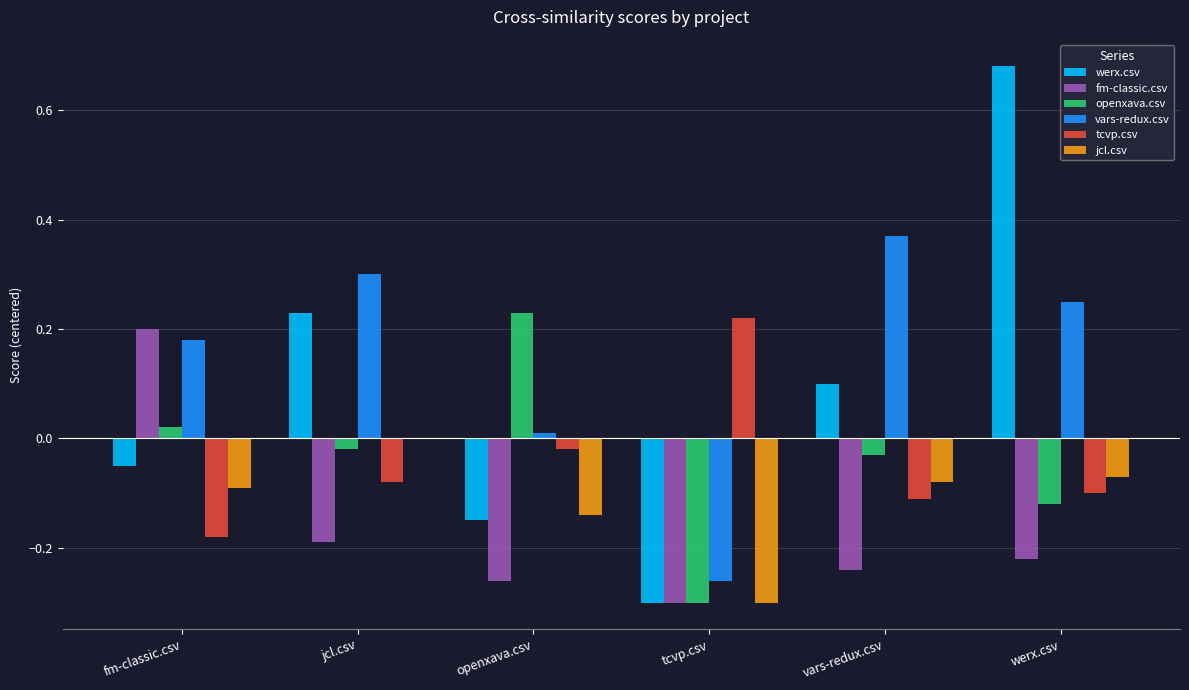

Are the bars horizontal?

No